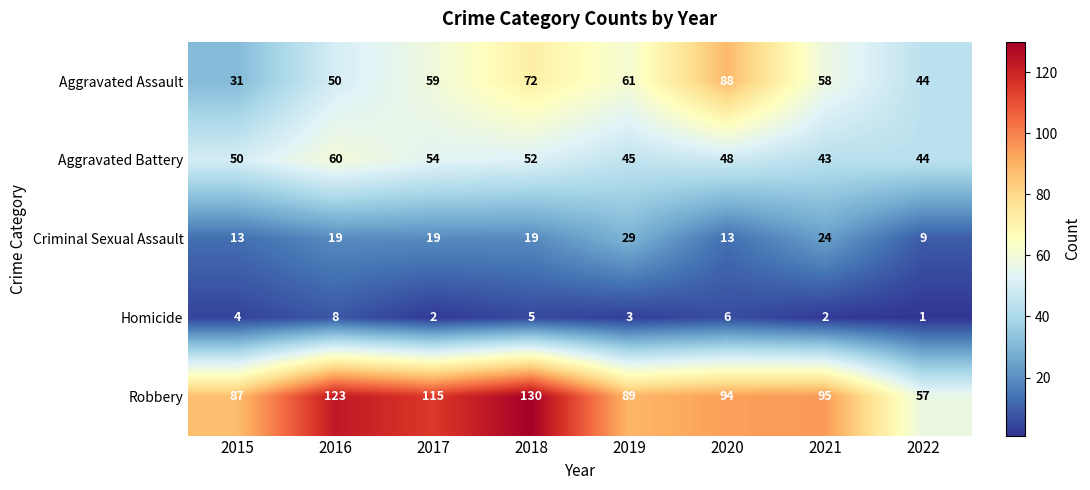

Which label corresponds to the smallest value in the chart?

2022